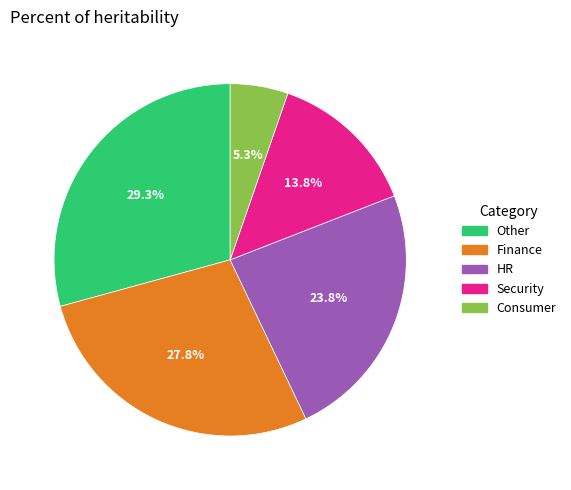

How many slices are in this pie chart?

5